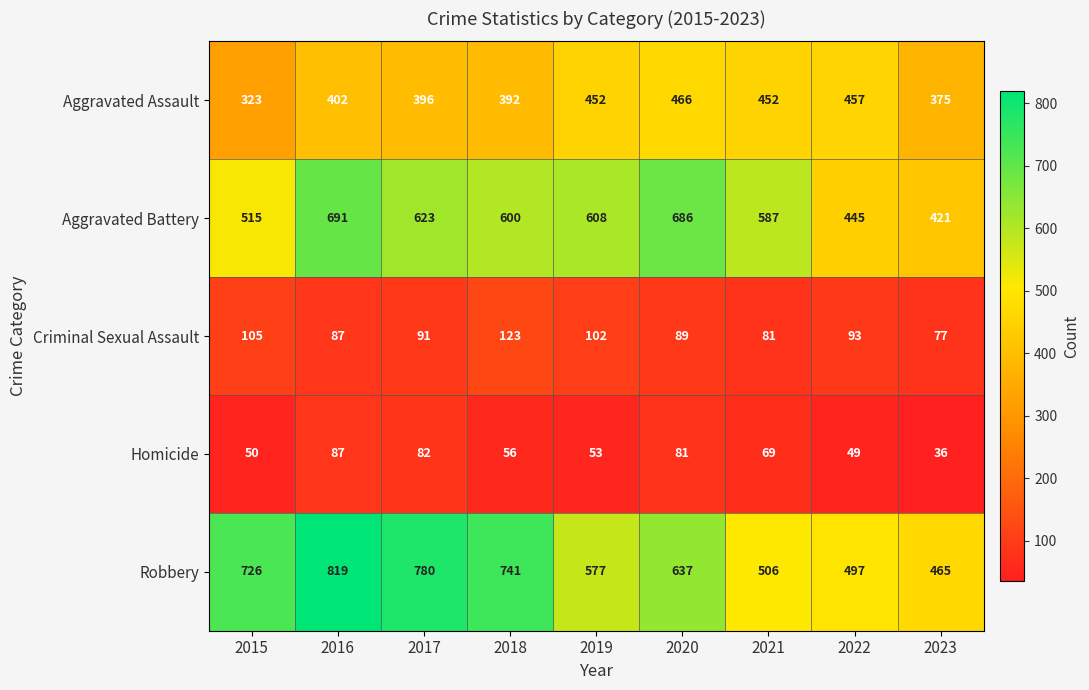

Rank the series at 2020 from lowest to highest value.

Homicide, Criminal Sexual Assault, Aggravated Assault, Robbery, Aggravated Battery